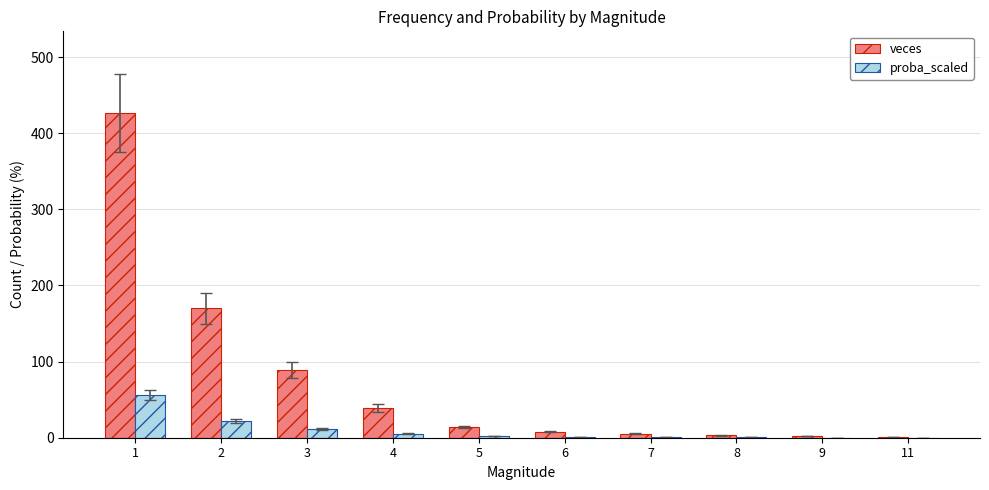

The value of proba_scaled at 3 is 11.7. True or false?

True